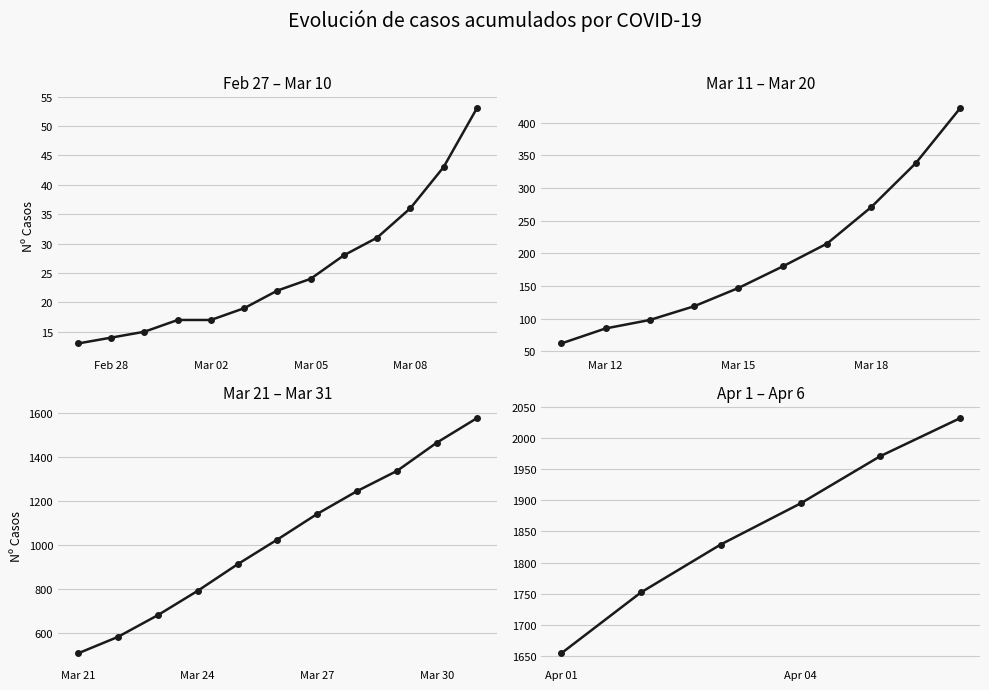

The chart shows a value of 2960 at Apr 01. True or false?

False